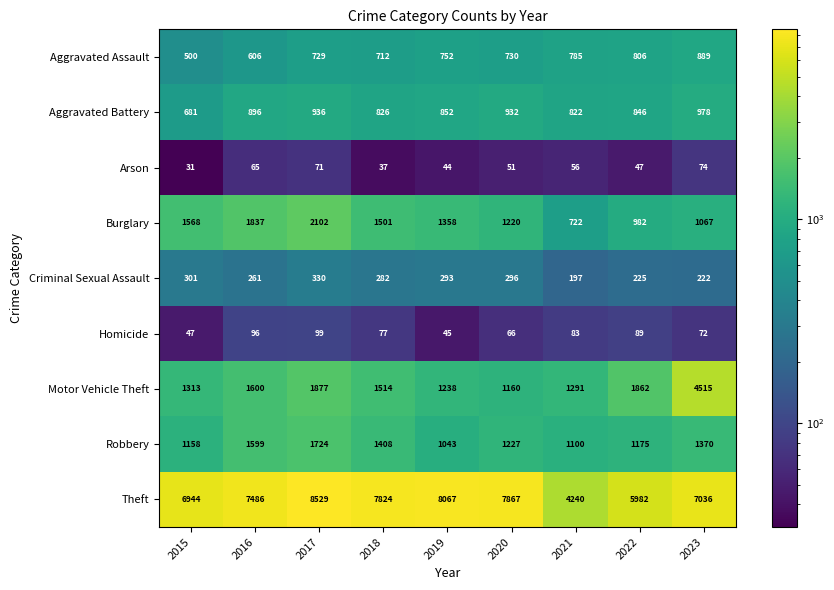

At which category does the chart reach its minimum across all series?

2015